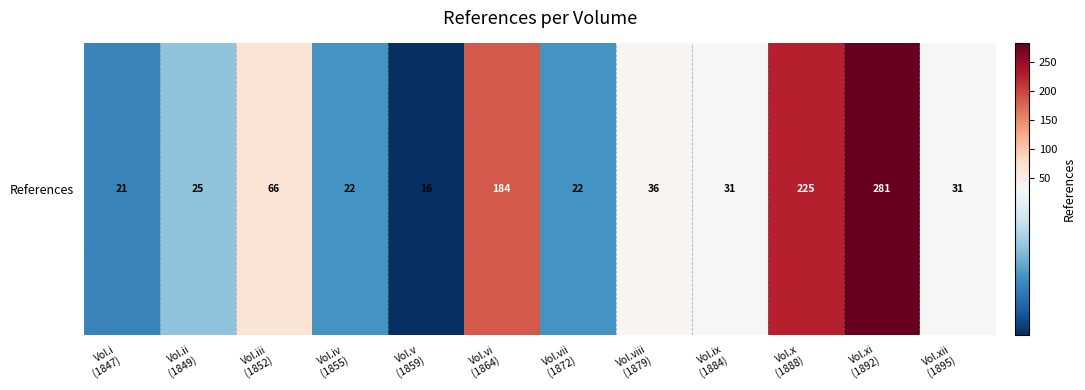

What is the change in value from Vol.vii
(1872) to Vol.x
(1888)?

+203